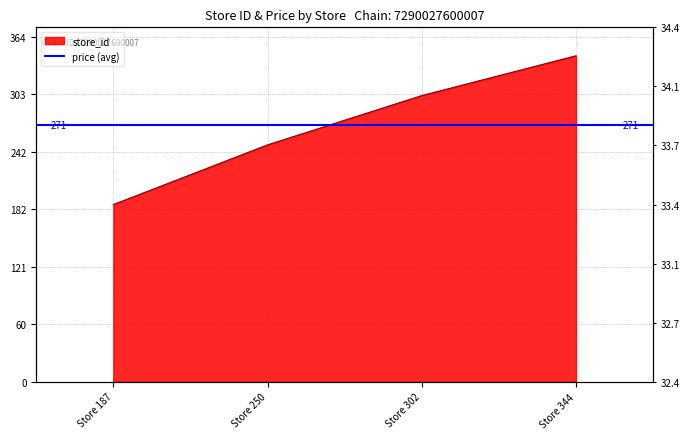

At which label is the value closest to 265?

Store 250